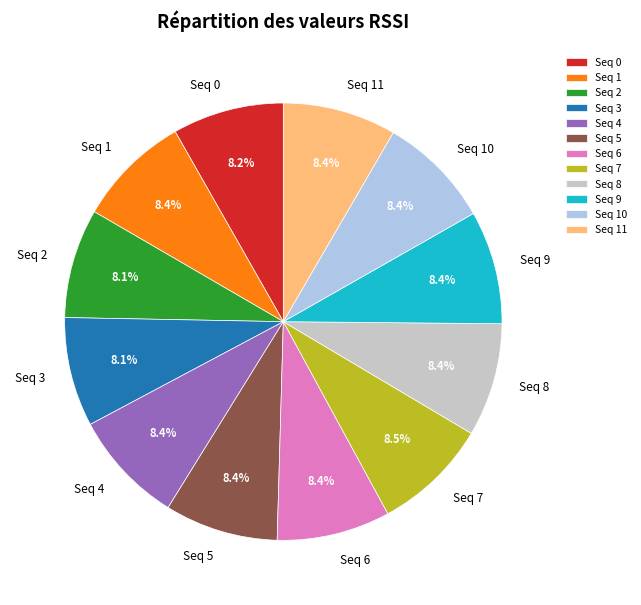

Does any single category account for the majority?

No